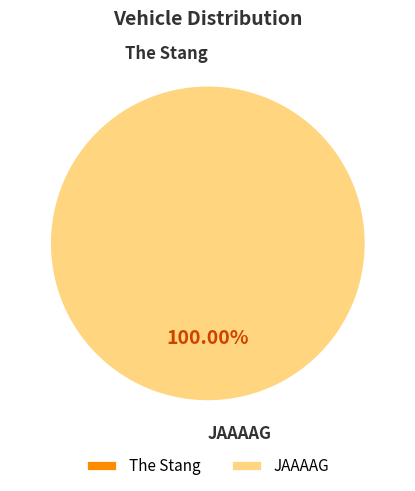

Count the number of slices in the pie.

2